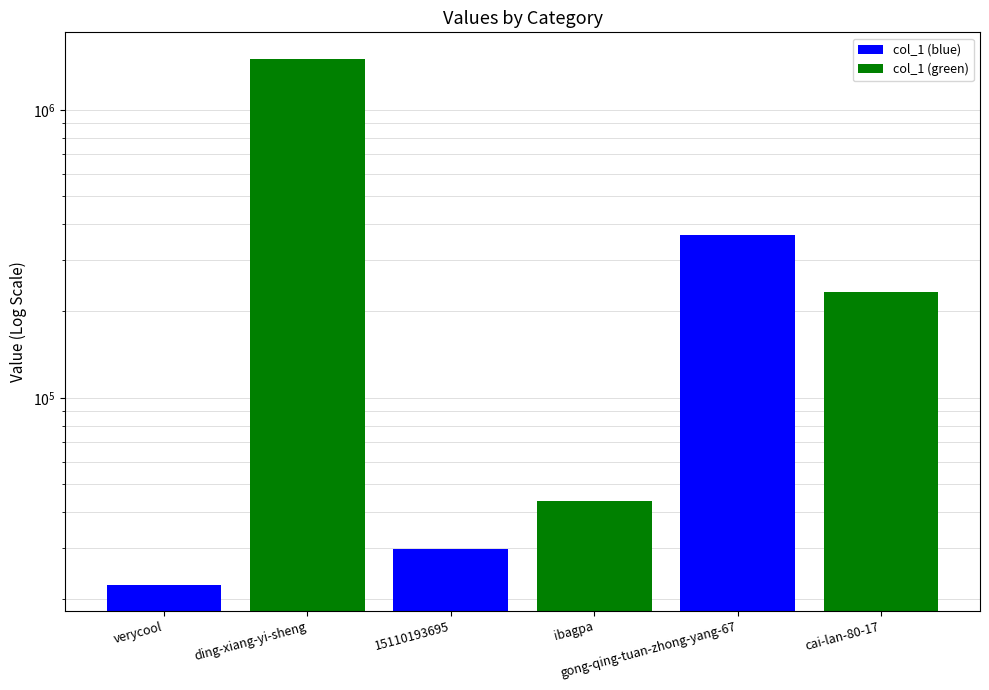

The value at cai-lan-80-17 is 232207. True or false?

True